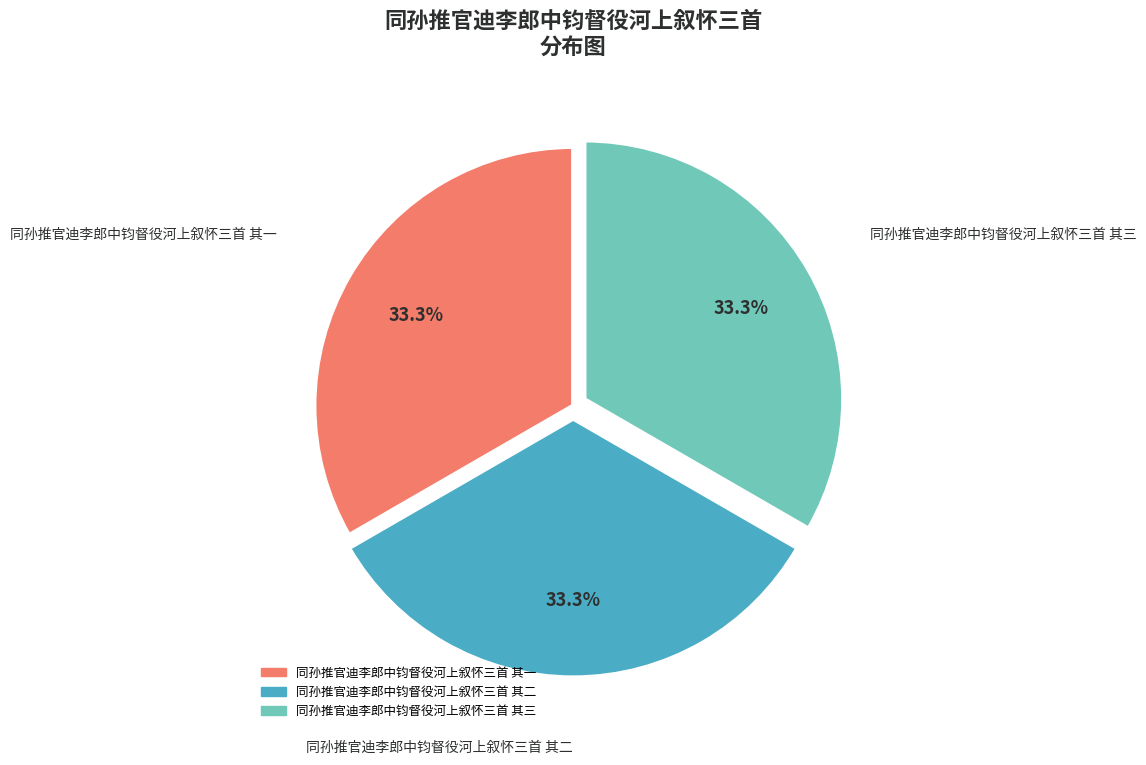

Does 同孙推官迪李郎中钧督役河上叙怀三首 其三 represent more than half of the total?

No